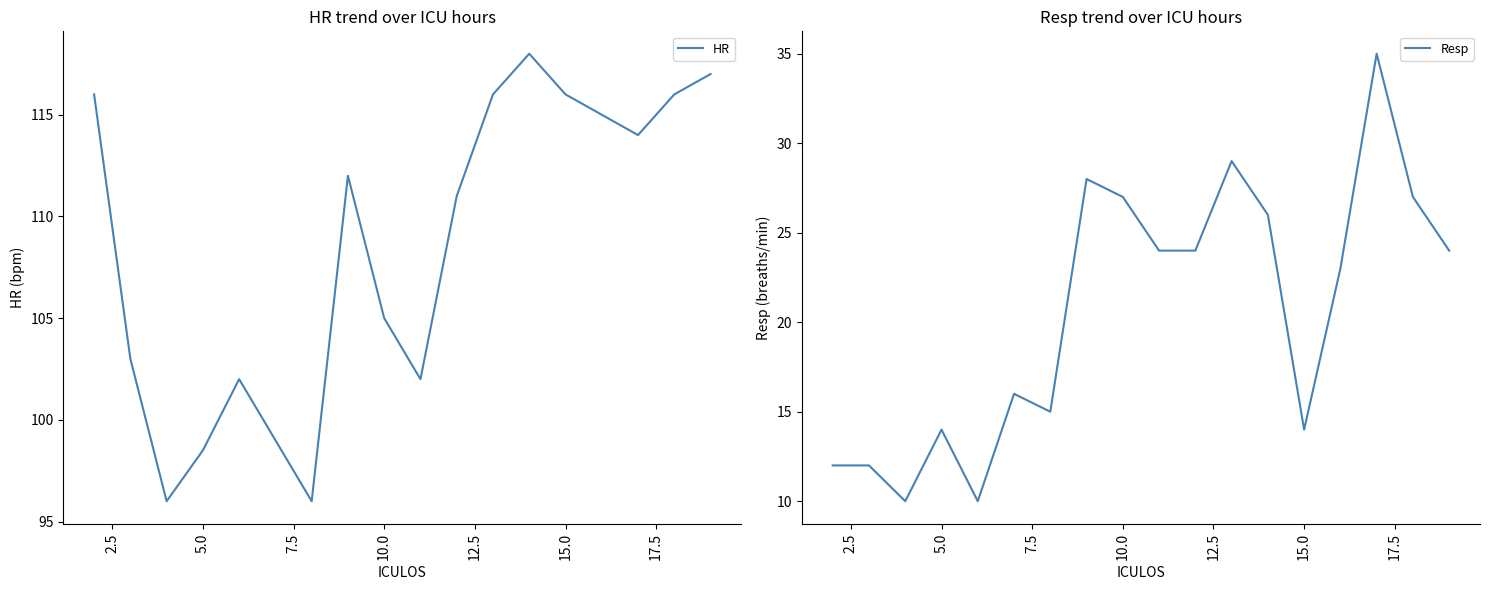

What is the lowest value of the Resp series?

10